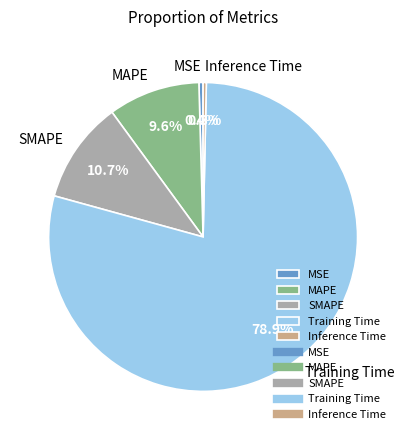

Combined, do MSE and SMAPE account for over 50%?

No